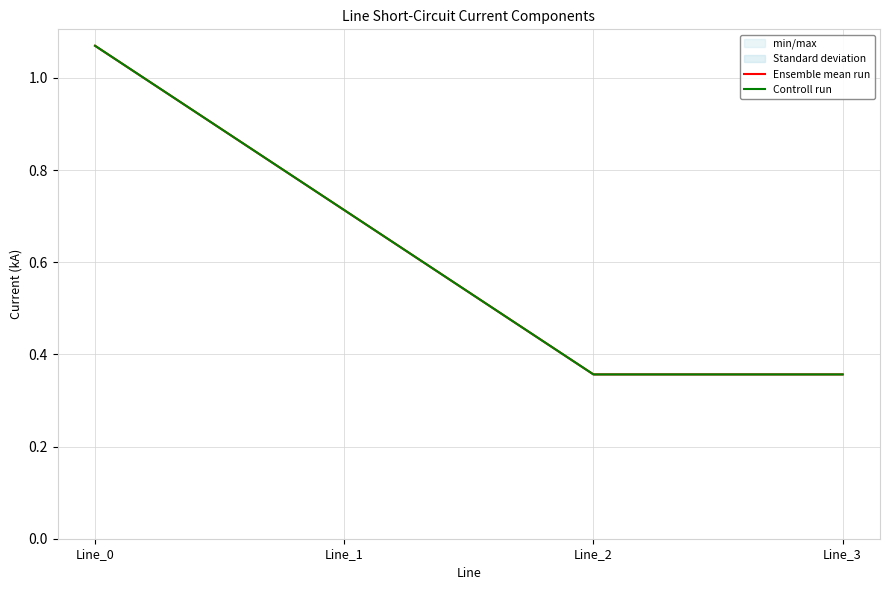

Reading right to left, list all the values displayed in this chart.

Ensemble mean run: 0.4	0.4	0.7	1.1
Controll run: 0.4	0.4	0.7	1.1